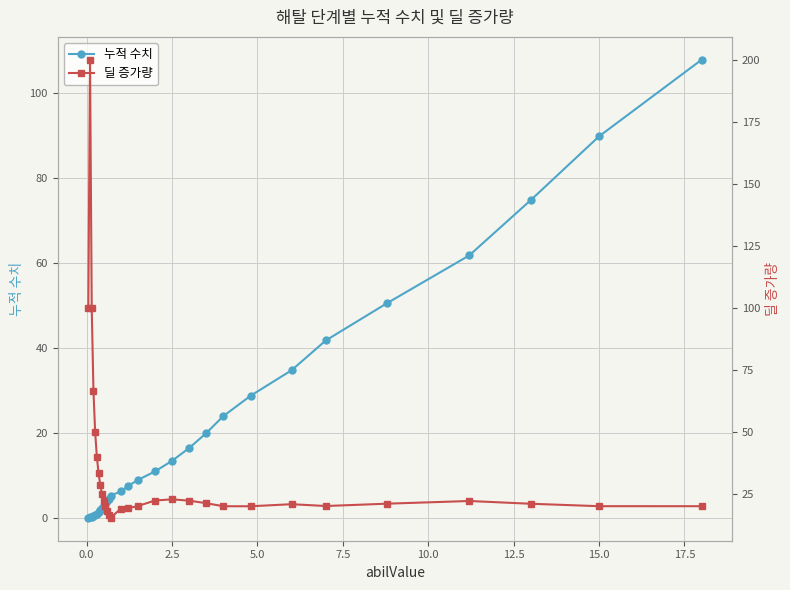

Does the chart have visible grid lines?

Yes